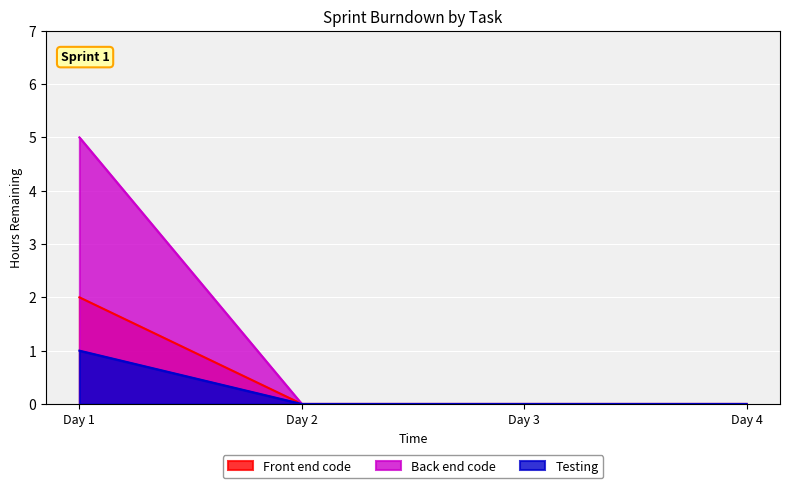

Reading left to right, list all the values displayed in this chart.

Front end code: 2	0	0	0
Back end code: 5	0	0	0
Testing: 1	0	0	0